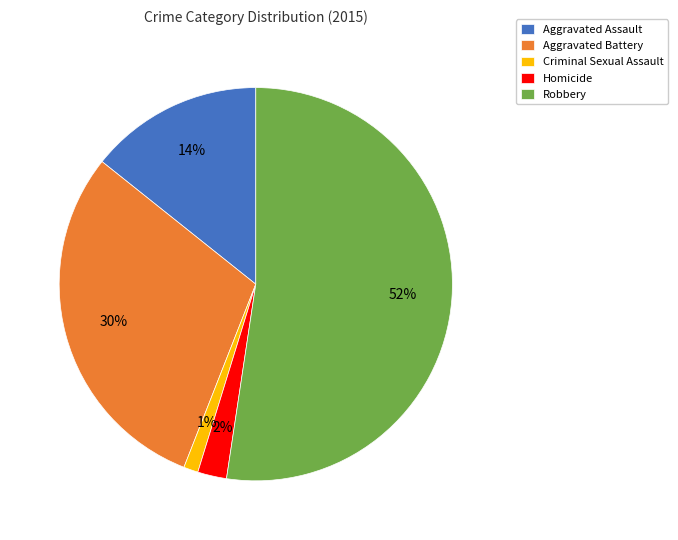

Does Robbery represent more than half of the total?

Yes